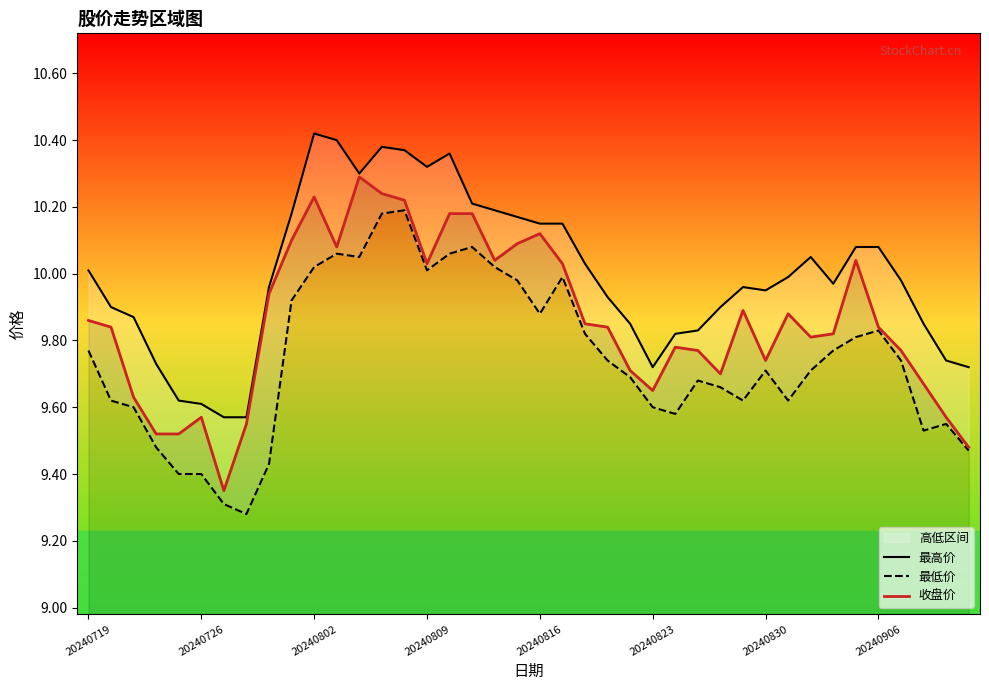

What is the highest value of the 收盘价 series?

10.3